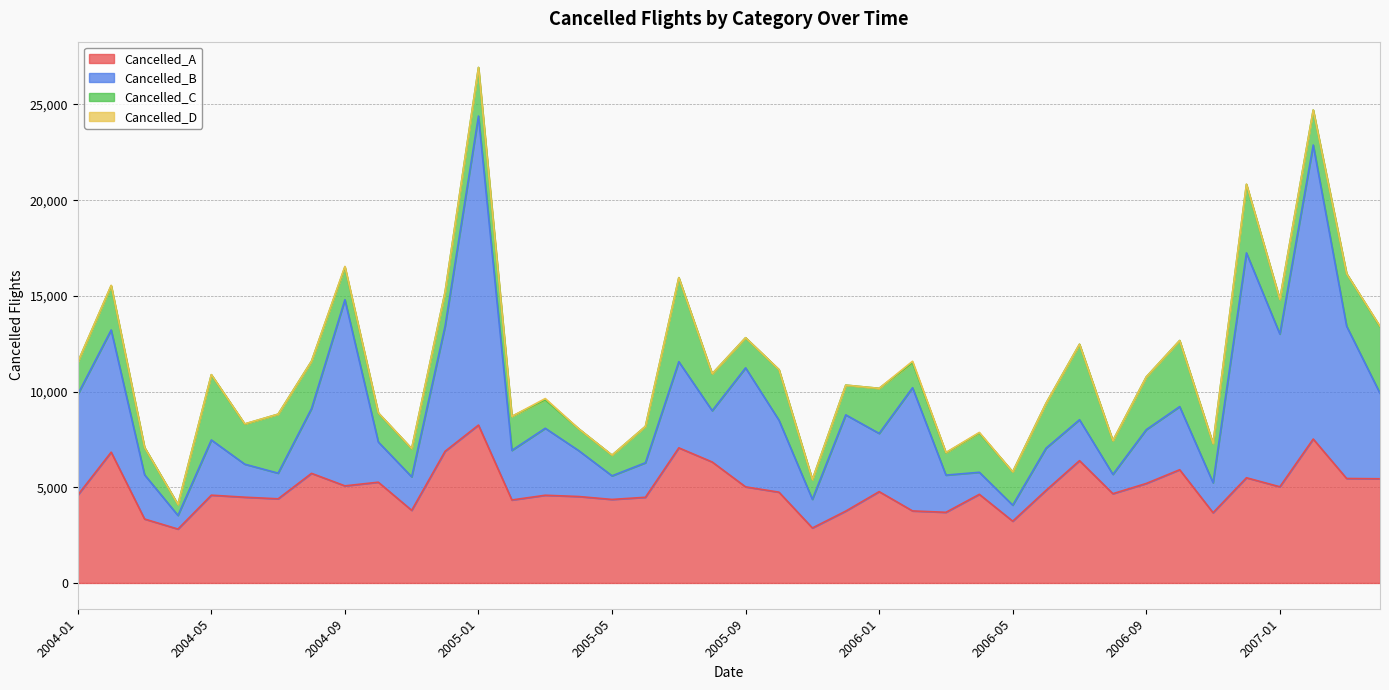

Read the Cancelled_A value at 2006-08, to the nearest 10.

4660